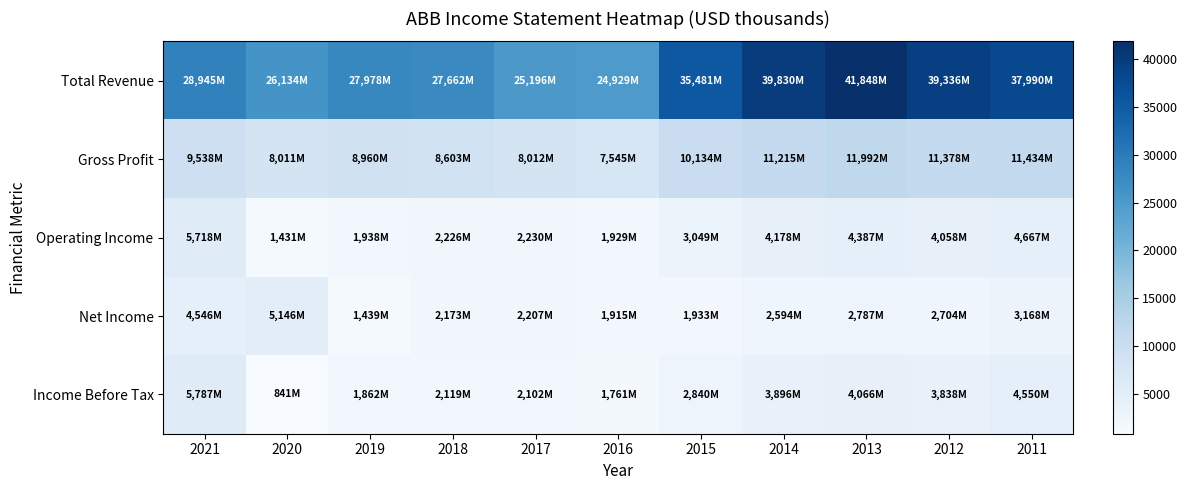

Reading left to right, list all the values displayed in this chart.

Total Revenue: 2021=28945	2020=26134	2019=27978	2018=27662	2017=25196	2016=24929	2015=35481	2014=39830	2013=41848	2012=39336	2011=37990
Gross Profit: 2021=9538	2020=8011	2019=8960	2018=8603	2017=8012	2016=7545	2015=10134	2014=11215	2013=11992	2012=11378	2011=11434
Operating Income: 2021=5718	2020=1431	2019=1938	2018=2226	2017=2230	2016=1929	2015=3049	2014=4178	2013=4387	2012=4058	2011=4667
Net Income: 2021=4546	2020=5146	2019=1439	2018=2173	2017=2207	2016=1915	2015=1933	2014=2594	2013=2787	2012=2704	2011=3168
Income Before Tax: 2021=5787	2020=841	2019=1862	2018=2119	2017=2102	2016=1761	2015=2840	2014=3896	2013=4066	2012=3838	2011=4550